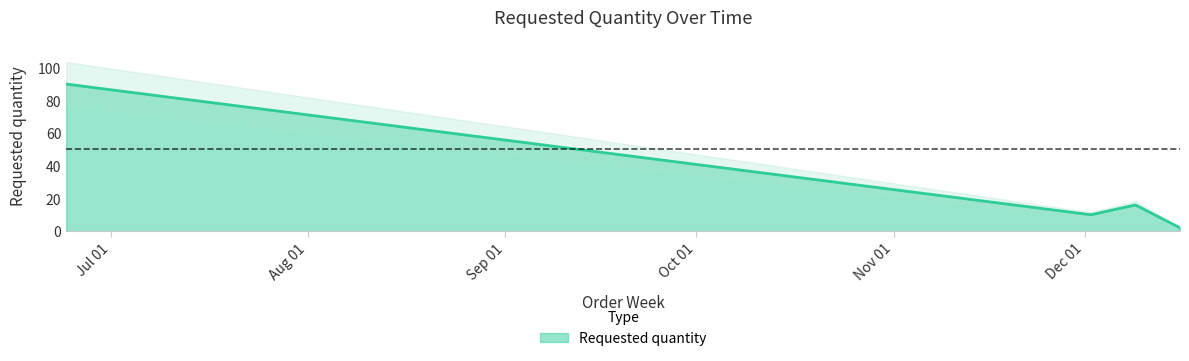

Does the chart display data point markers on the line(s)?

No